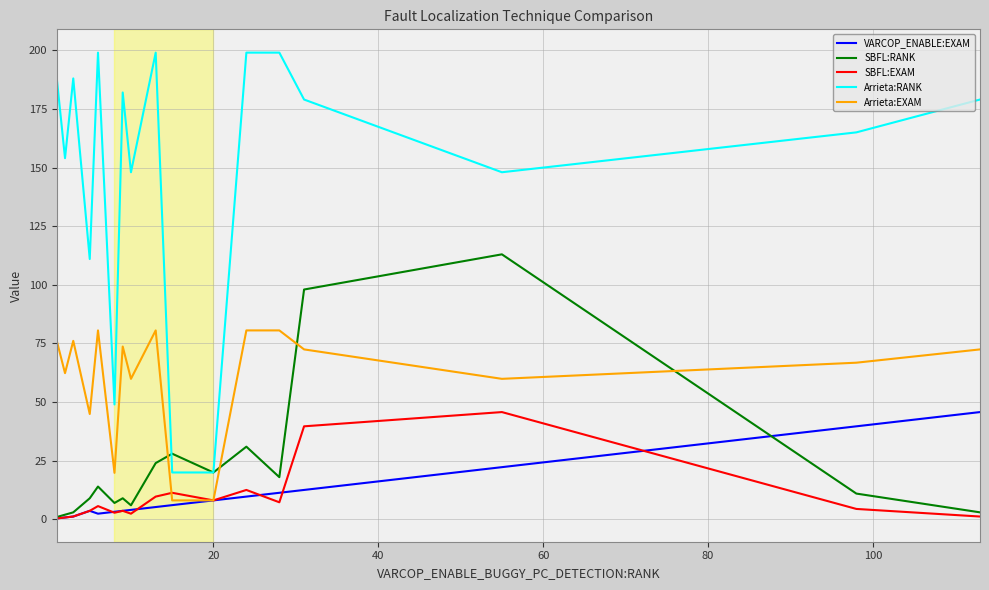

What is the maximum value shown in the chart?

199.0